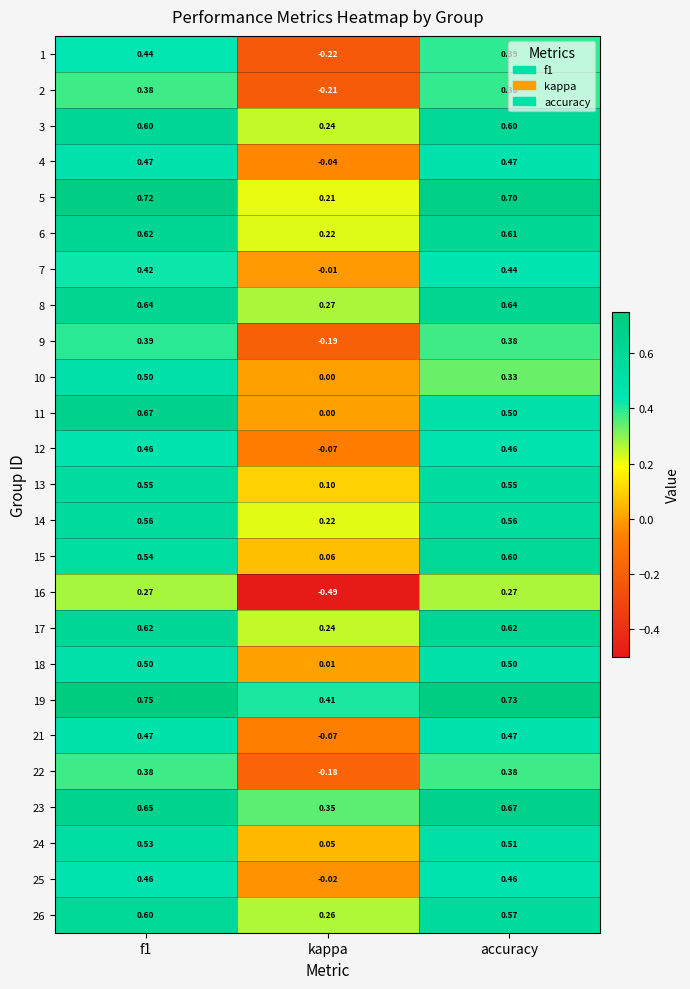

Is the value of 14 at accuracy greater than the value of 15 at kappa?

Yes